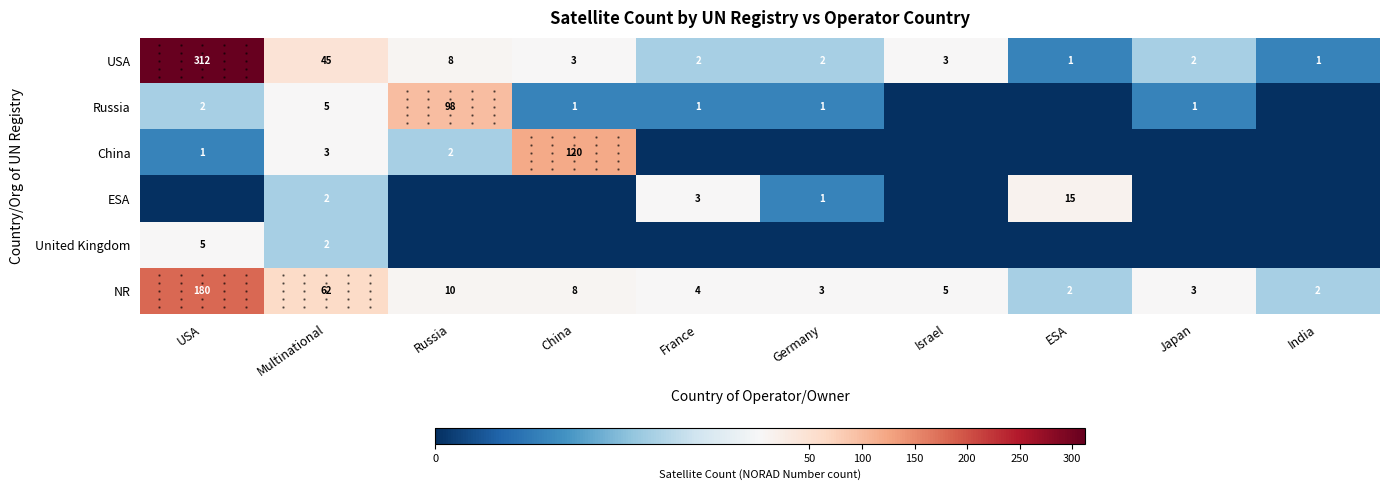

Is it true that USA equals 0 at ESA?

False